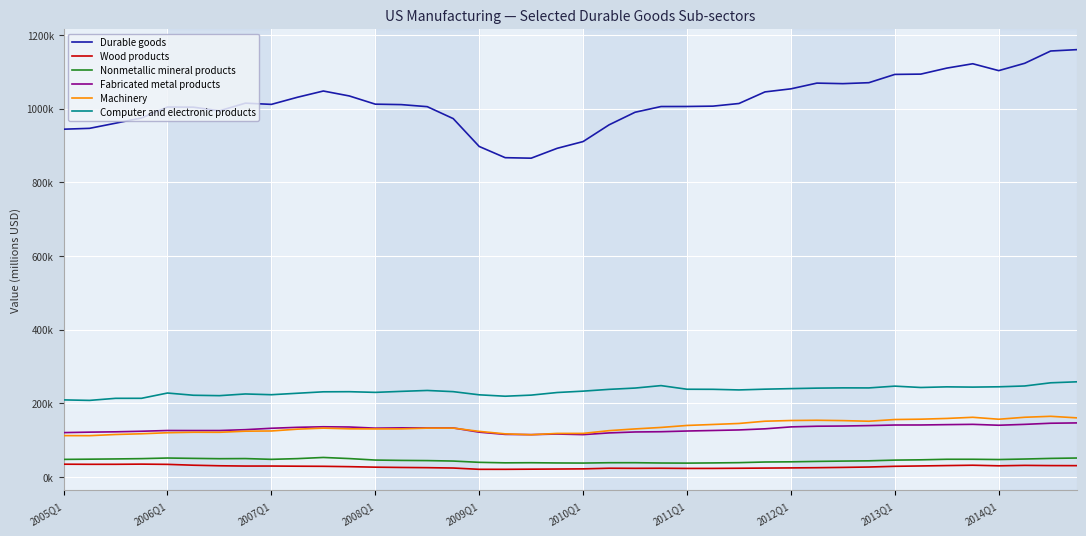

Does the chart have visible grid lines?

Yes